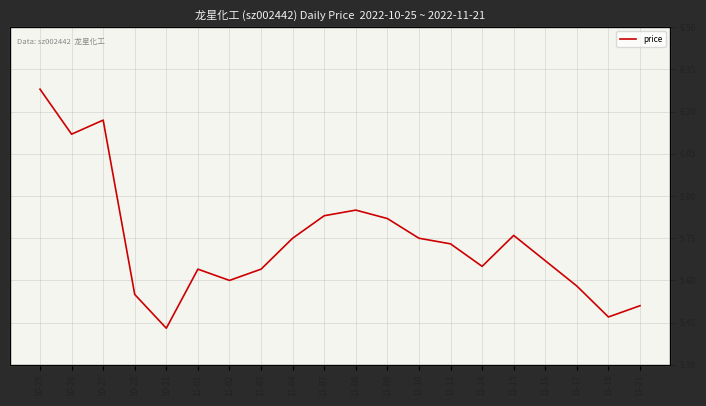

Rank the categories by value from lowest to highest.

10-31, 11-18, 11-21, 10-28, 11-17, 11-02, 11-01, 11-03, 11-14, 11-16, 11-11, 11-04, 11-10, 11-15, 11-09, 11-07, 11-08, 10-26, 10-27, 10-25